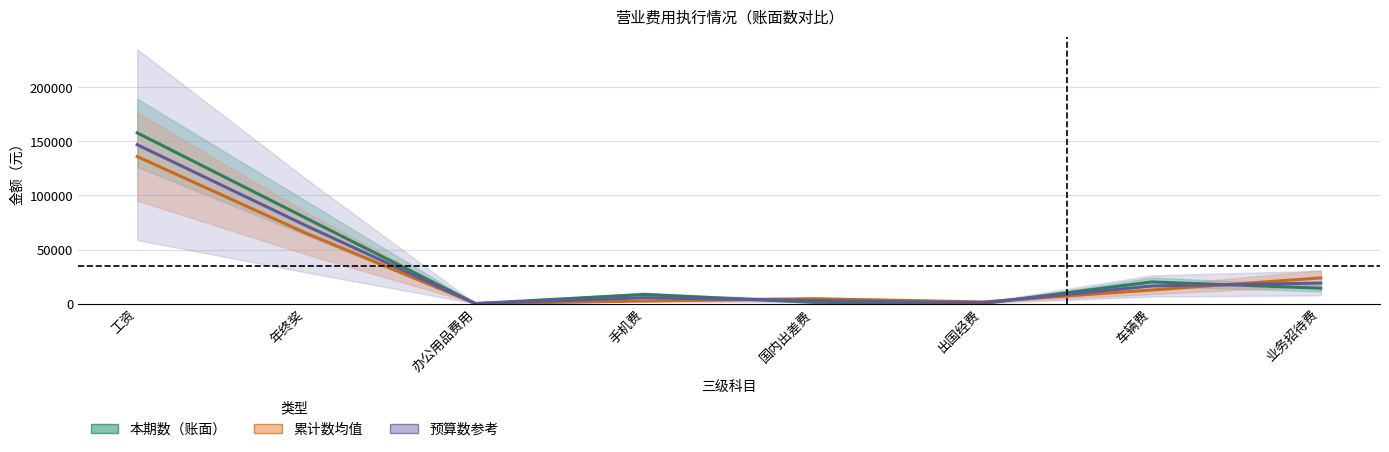

List the labels in order of 本期数（账面） value, smallest first.

出国经费, 办公用品费用, 国内出差费, 手机费, 业务招待费, 车辆费, 年终奖, 工资